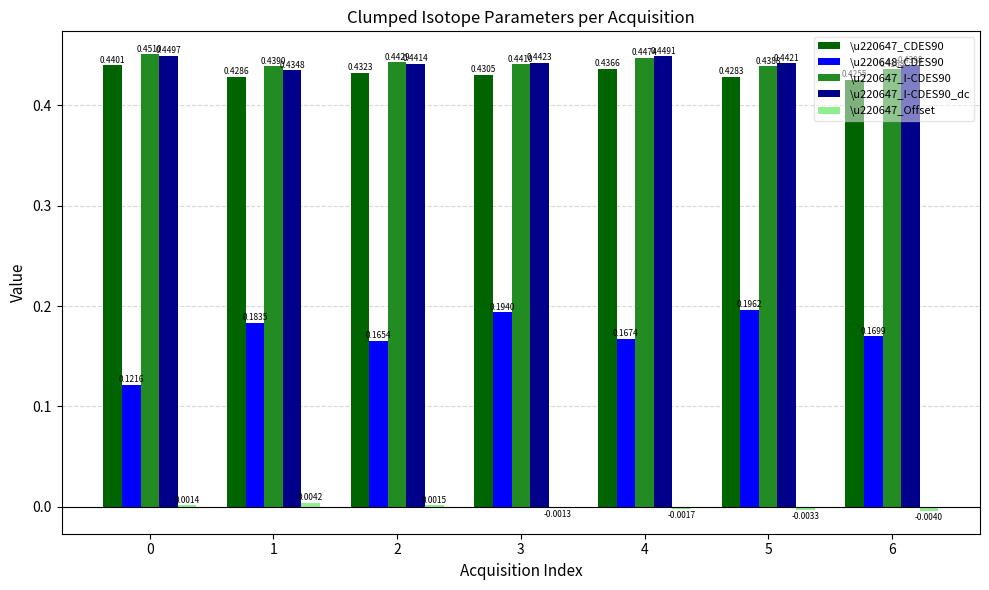

What is the sum of the \u220647_CDES90 values at 4 and 0?

0.9